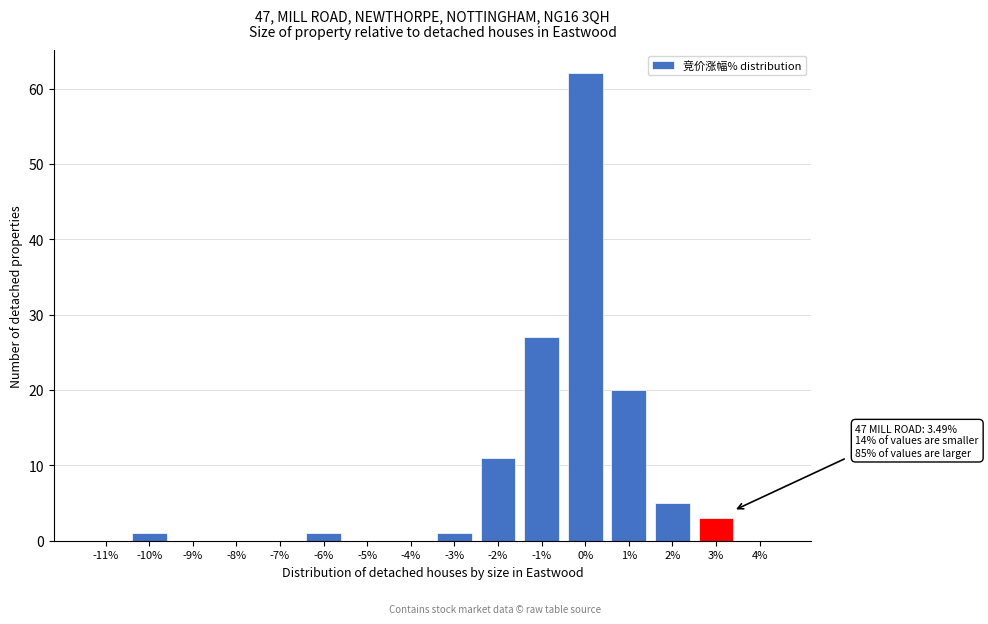

Reading left to right, what are all the values shown in this chart?

-11%=0	-10%=1	-9%=0	-8%=0	-7%=0	-6%=1	-5%=0	-4%=0	-3%=1	-2%=11	-1%=27	0%=62	1%=20	2%=5	3%=3	4%=0